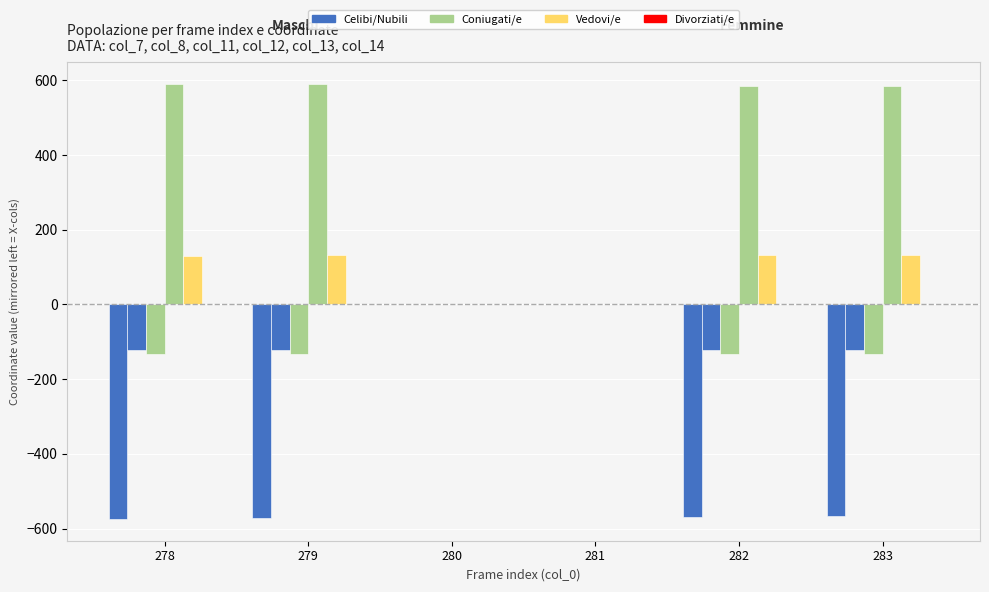

How many categories are shown in the chart?

6